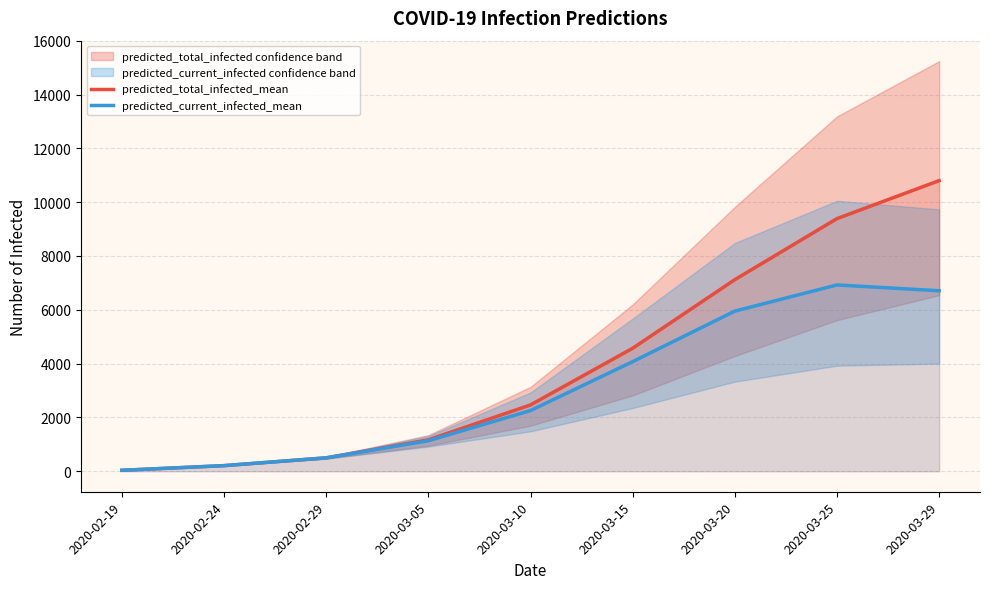

True or false: predicted_total_infected_mean and predicted_current_infected_mean cross at least once.

False